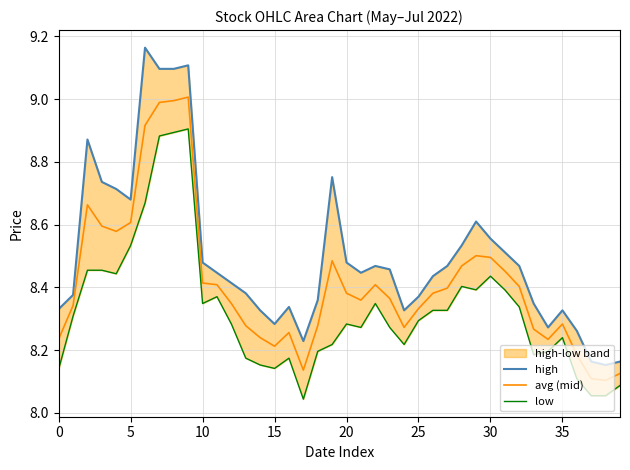

What is the maximum value for avg (mid)?

9.0